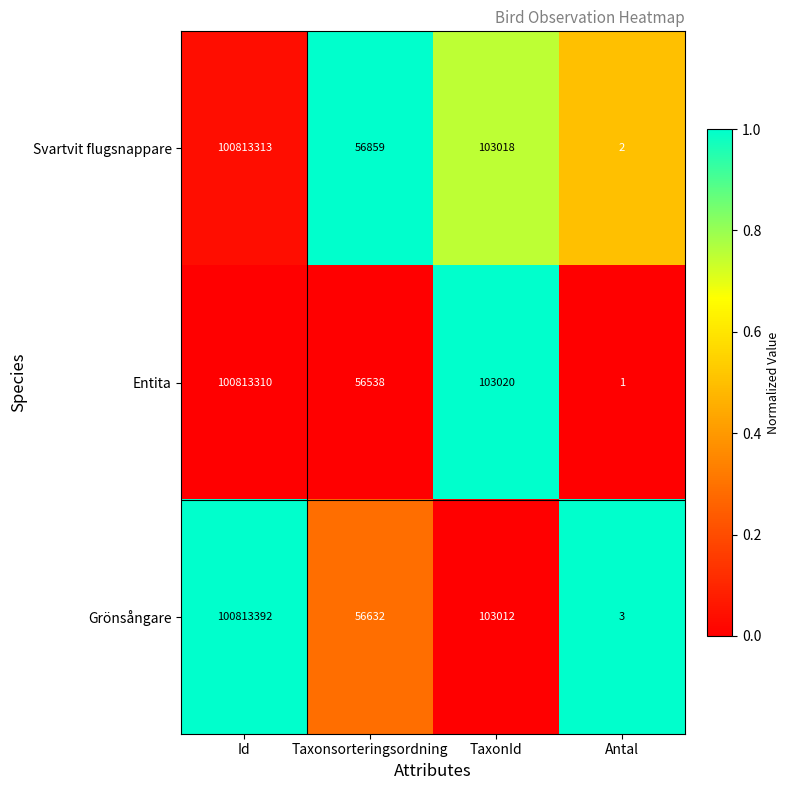

Which series has the largest total across all categories?

Svartvit flugsnappare